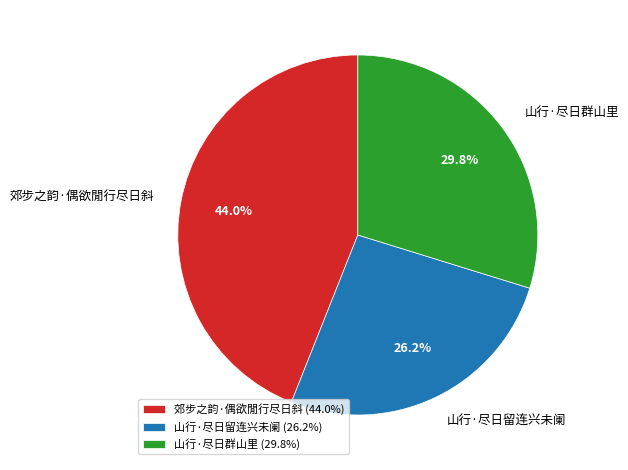

Is it true that 山行·尽日群山里 is 41% of the pie?

False